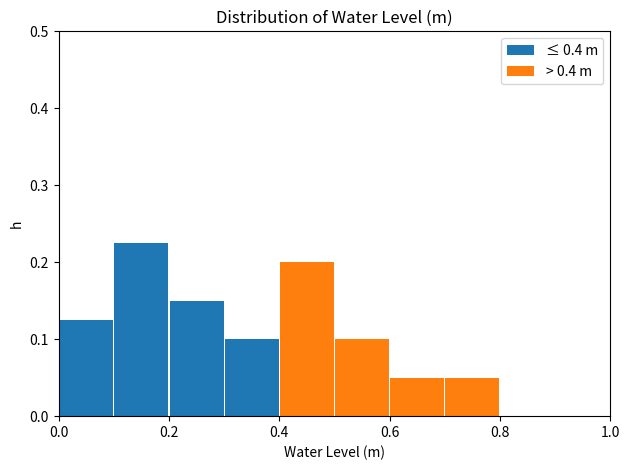

Which range on the x-axis has the tallest stacked bar (by total height)?

0.1 to 0.2